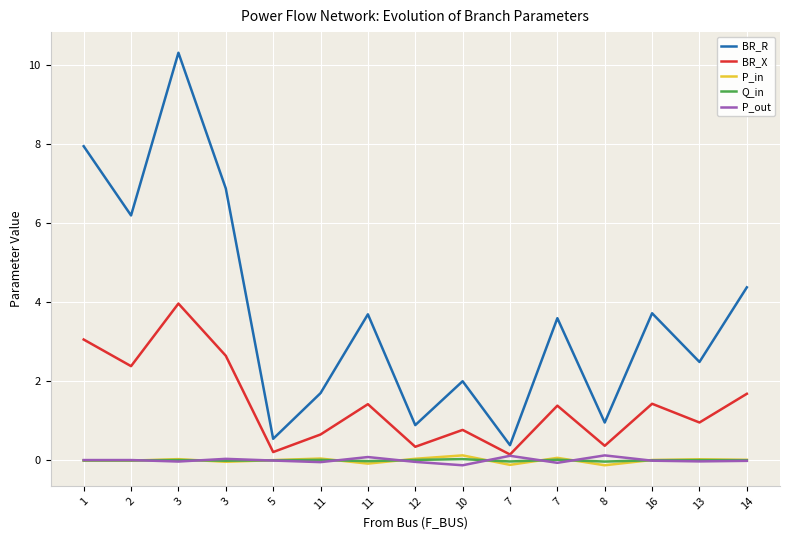

Is this an area chart (filled region under the line)?

No